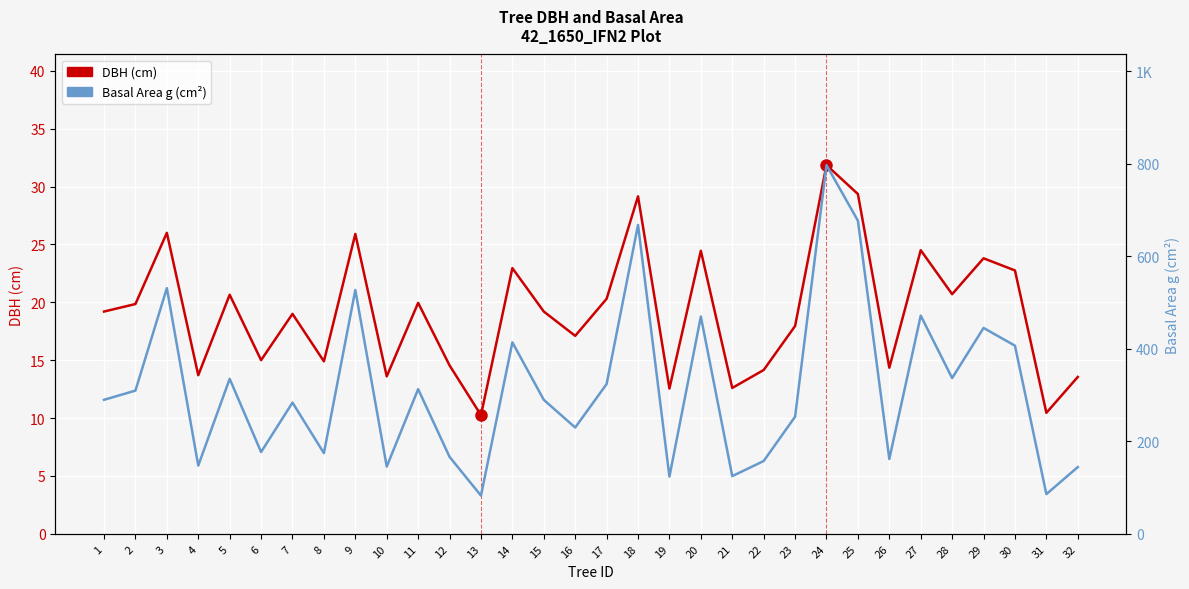

True or false: DBH (cm) and Basal Area g (cm²) intersect in this chart.

False